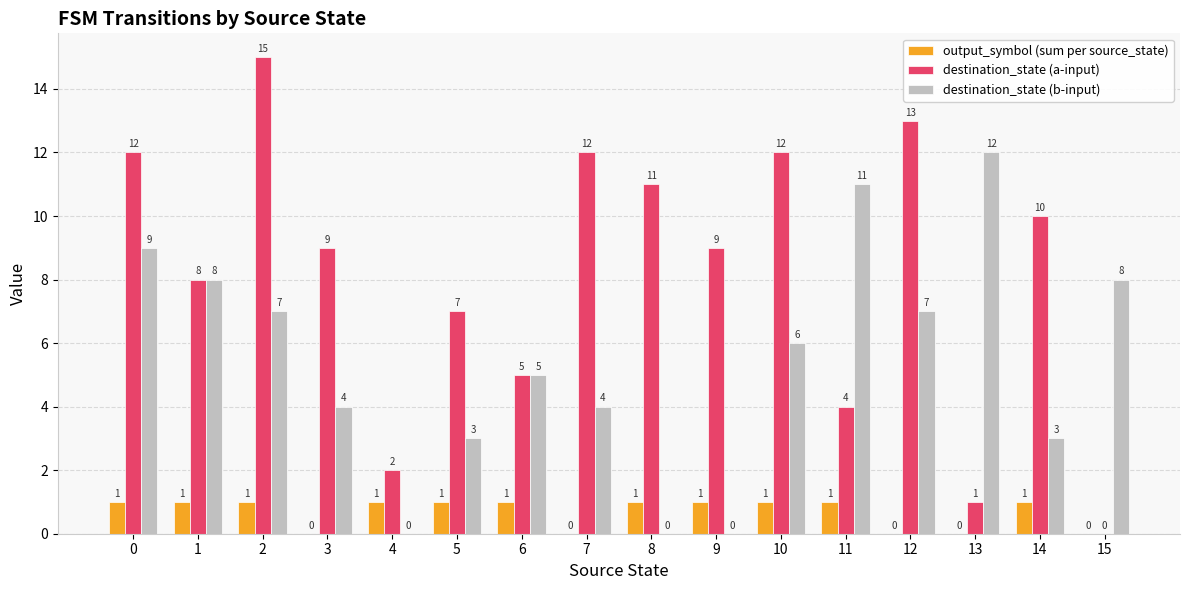

Is the value of destination_state (b-input) at 3 greater than the value of destination_state (a-input) at 7?

No